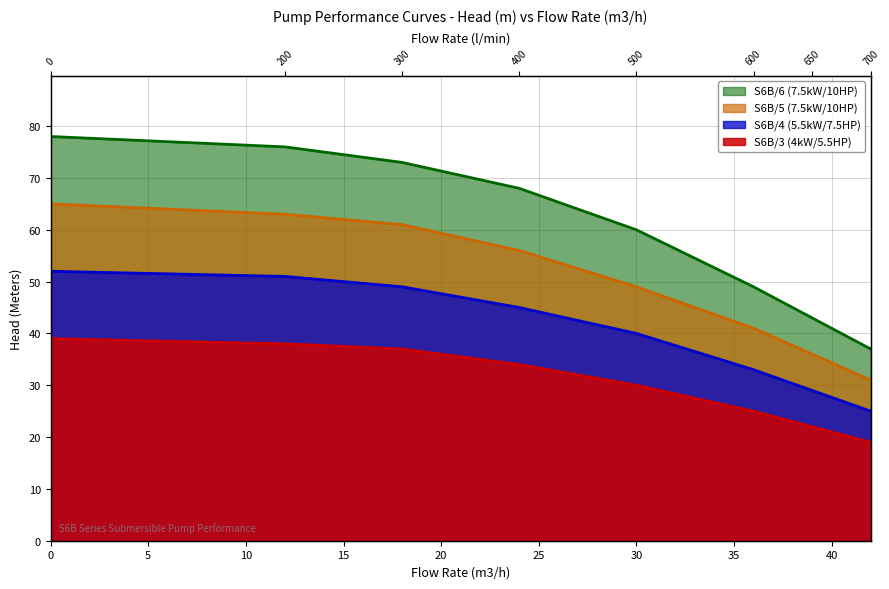

Reading left to right, what are all the values shown in this chart?

S6B/3 (4kW/5.5HP): 39	38	37	34	30	25	22	19
S6B/4 (5.5kW/7.5HP): 52	51	49	45	40	33	29	25
S6B/5 (7.5kW/10HP): 65	63	61	56	49	41	36	31
S6B/6 (7.5kW/10HP): 78	76	73	68	60	49	43	37